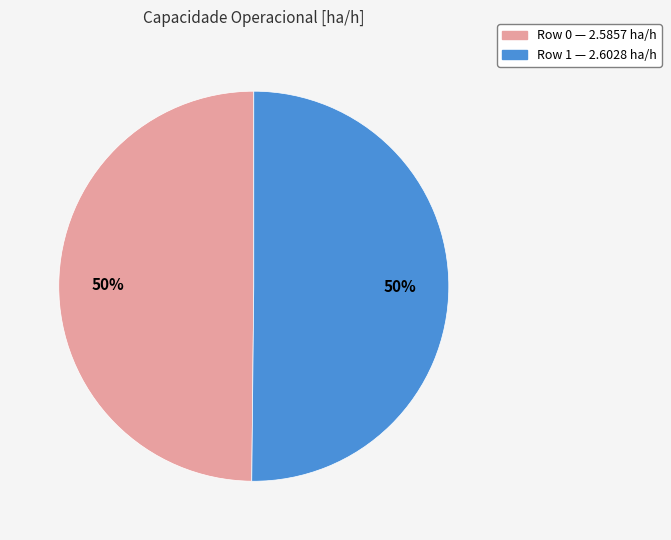

Approximately how many times larger is the value at Row 1 compared to Row 0?

1.0